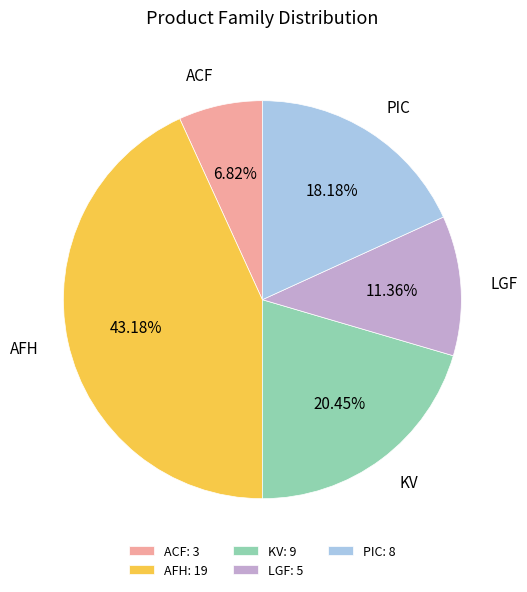

To the nearest percent, what portion does PIC represent?

18%